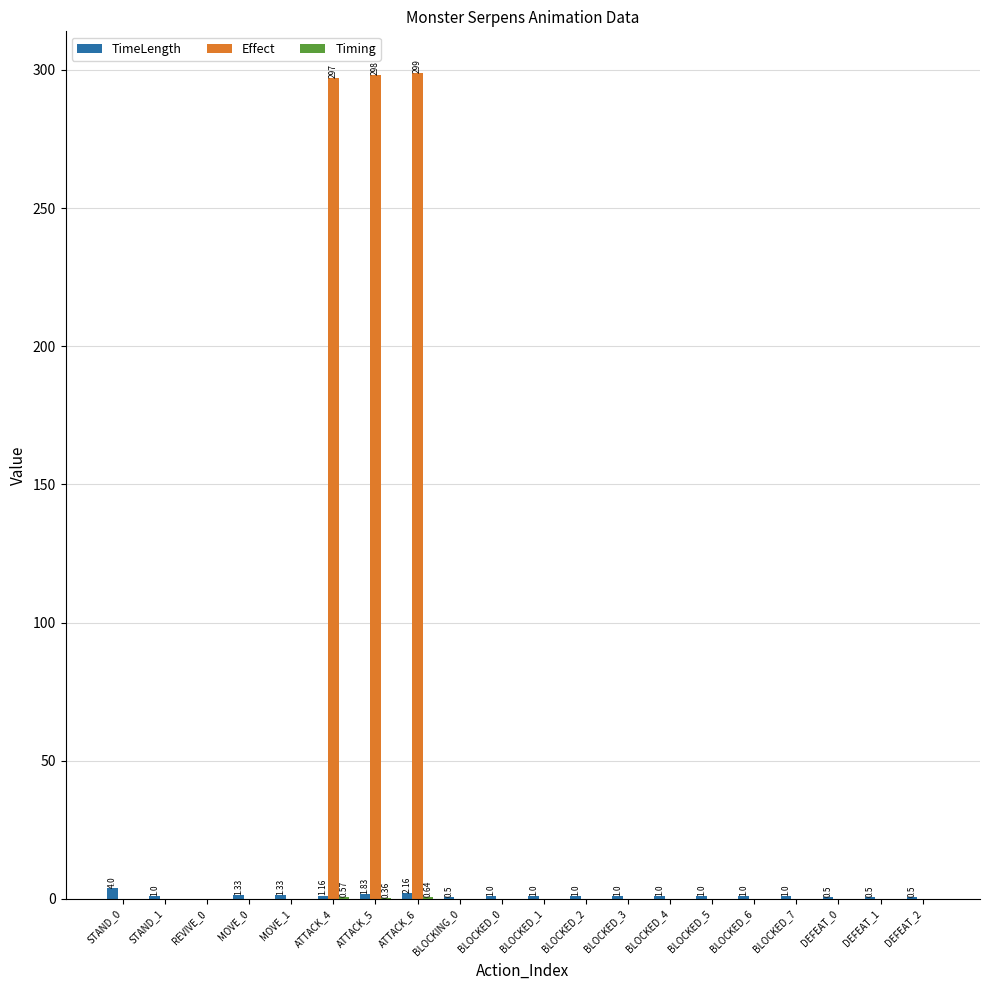

What is the total value across all series at BLOCKED_2?

1.0